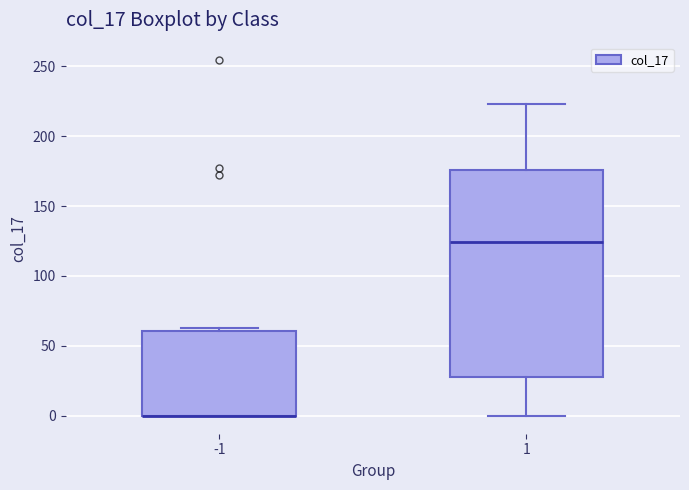

Where is the lower edge of the box at x = -1 on the y-axis? The values are not printed on the chart, so give them approximately, as read against the axis.

0